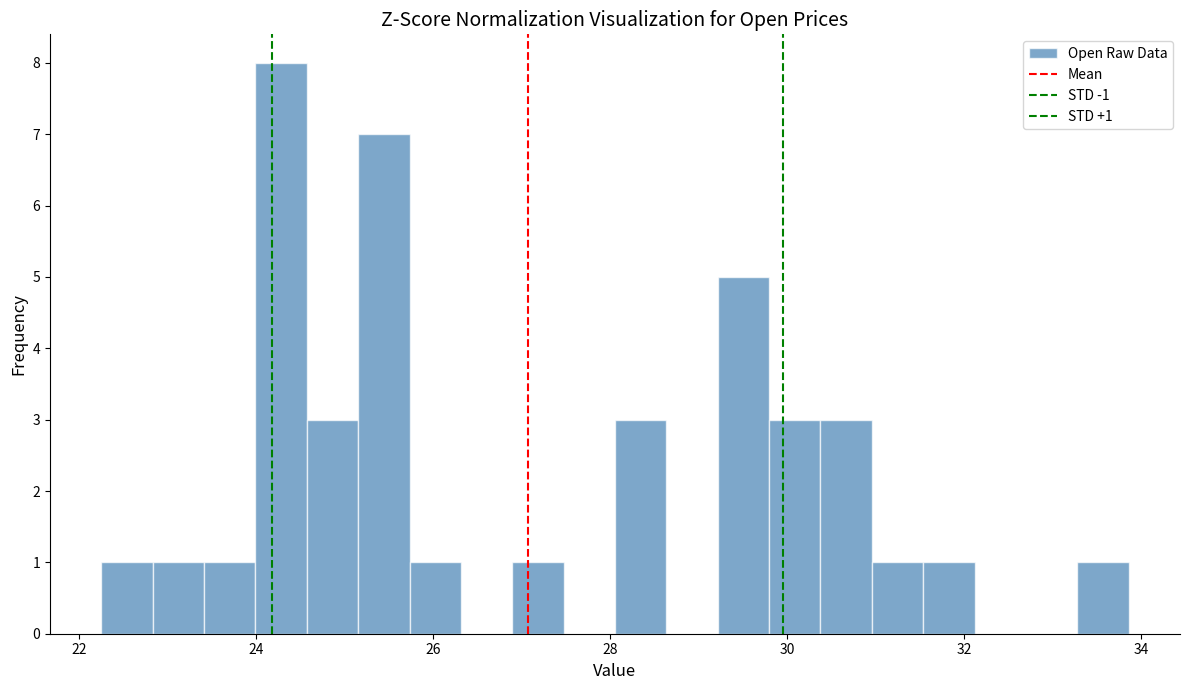

Around what value on the x-axis is the tallest bar? Give the approximate position of its centre, as read against the axis.

24.2